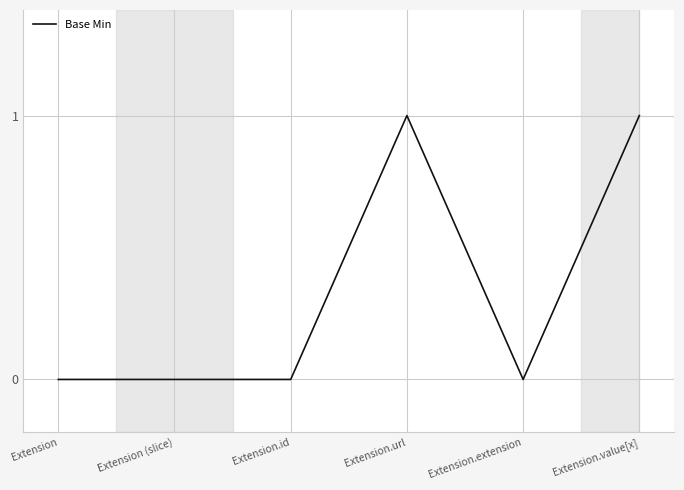

True or false: the data has more than 0 interior local peaks.

True